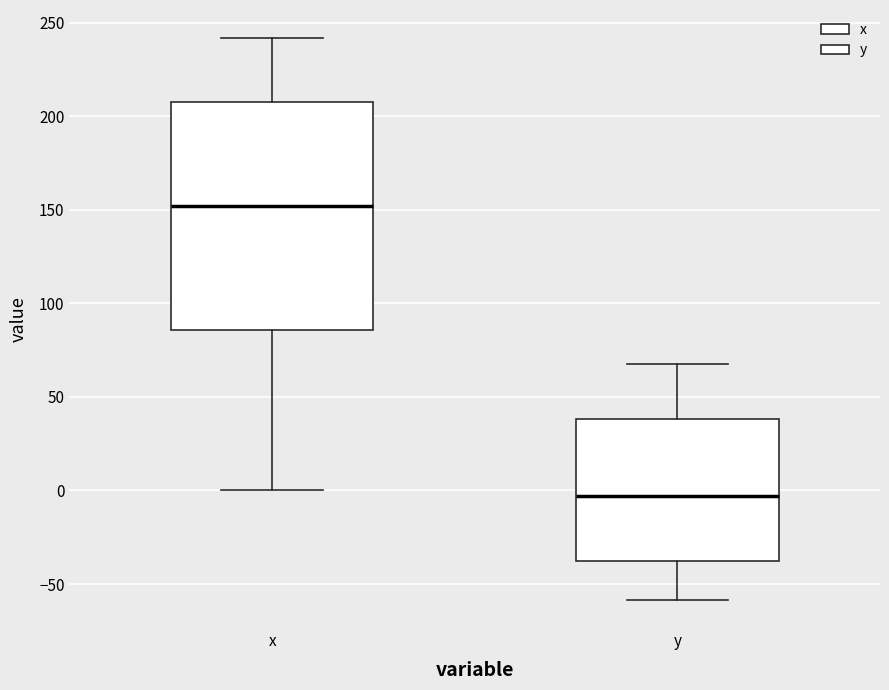

Where is the upper edge of the box for x on the y-axis? The values are not printed on the chart, so give them approximately, as read against the axis.

210